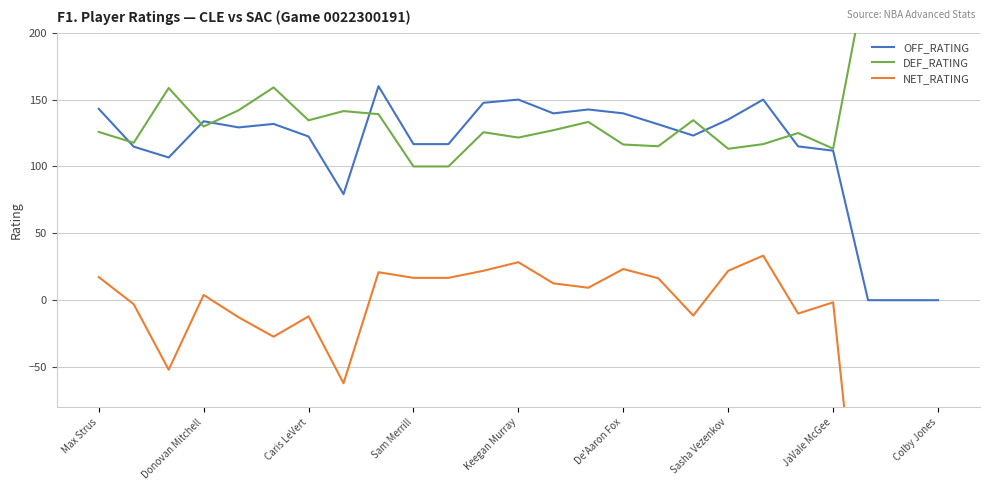

True or false: OFF_RATING has a value of 0.0 at Colby Jones.

True